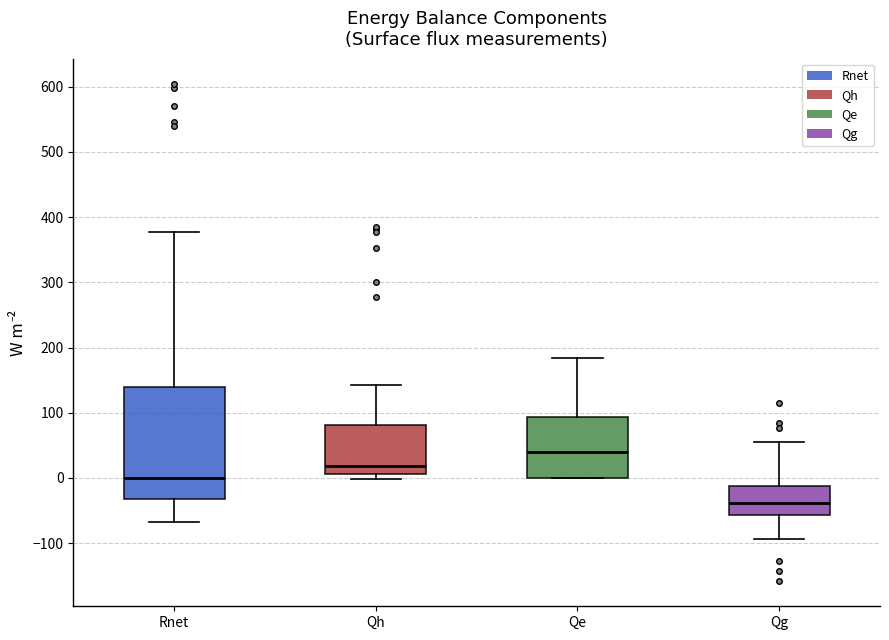

Reading left to right, read every box against the y-axis: the position of its median line, the range the box covers, and the ends of its whiskers. The values are not printed on the chart, so give them approximately, as read against the axis.

Rnet: median 0, box -30 to 140, whiskers -70 to 380
Qh: median 20, box 10 to 80, whiskers 0 to 140
Qe: median 40, box 0 to 90, whiskers 0 to 180
Qg: median -40, box -60 to -10, whiskers -90 to 60